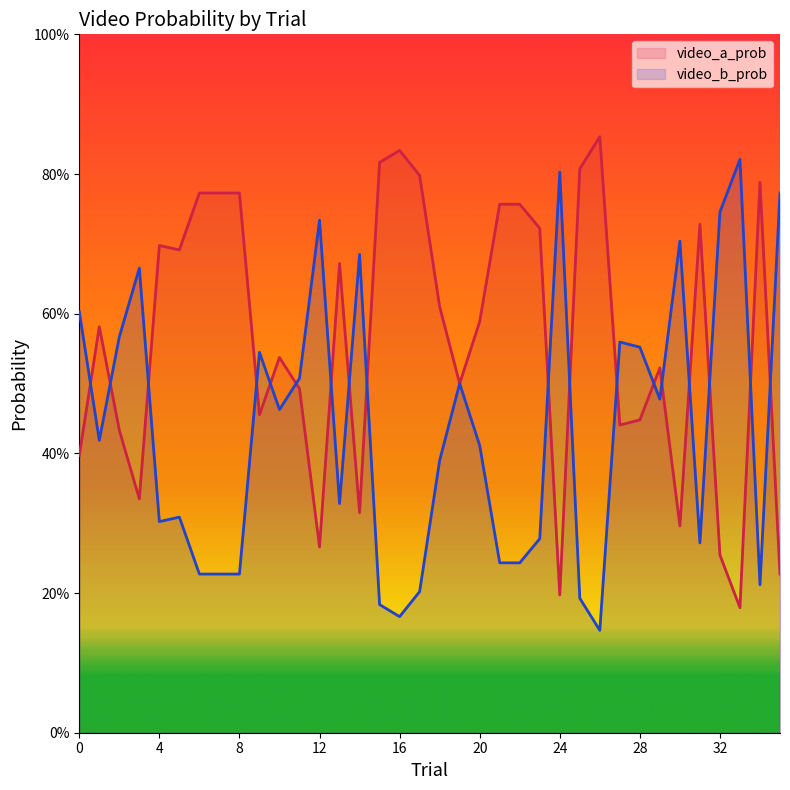

Rank the series by their average value, from highest to lowest.

video_a_prob, video_b_prob